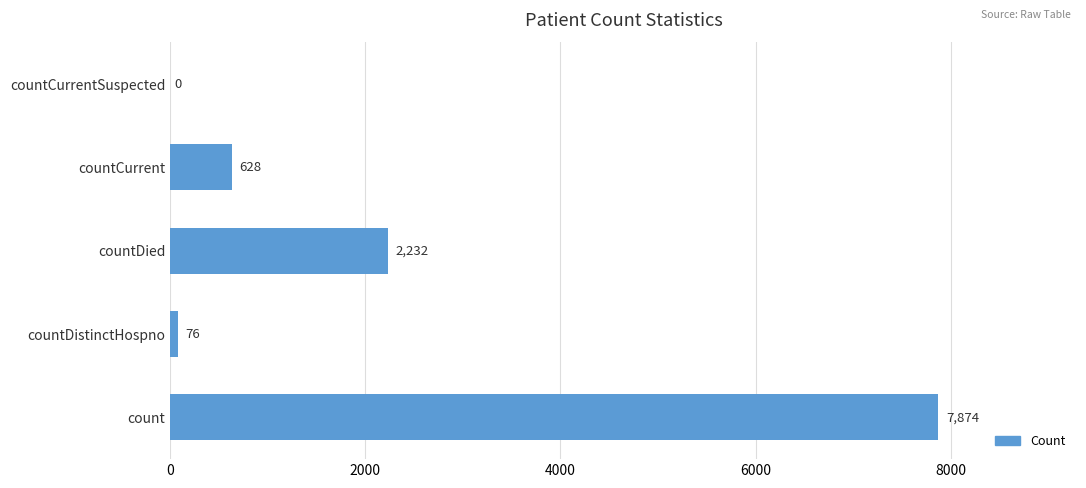

What is the sum of all values?

10810